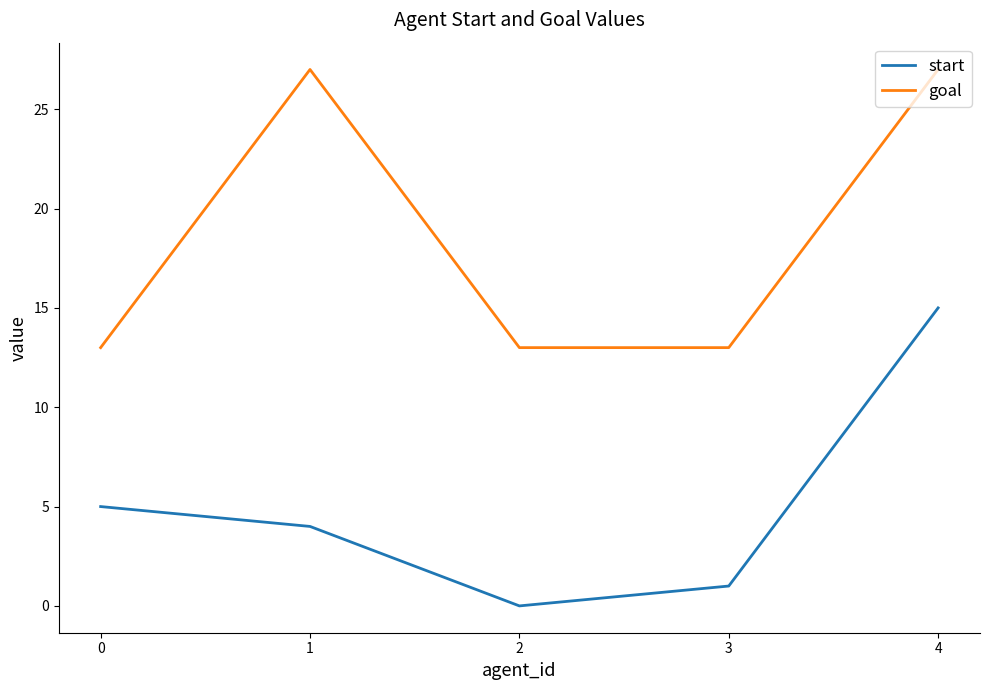

What is the difference between the start values at 3 and 1?

3